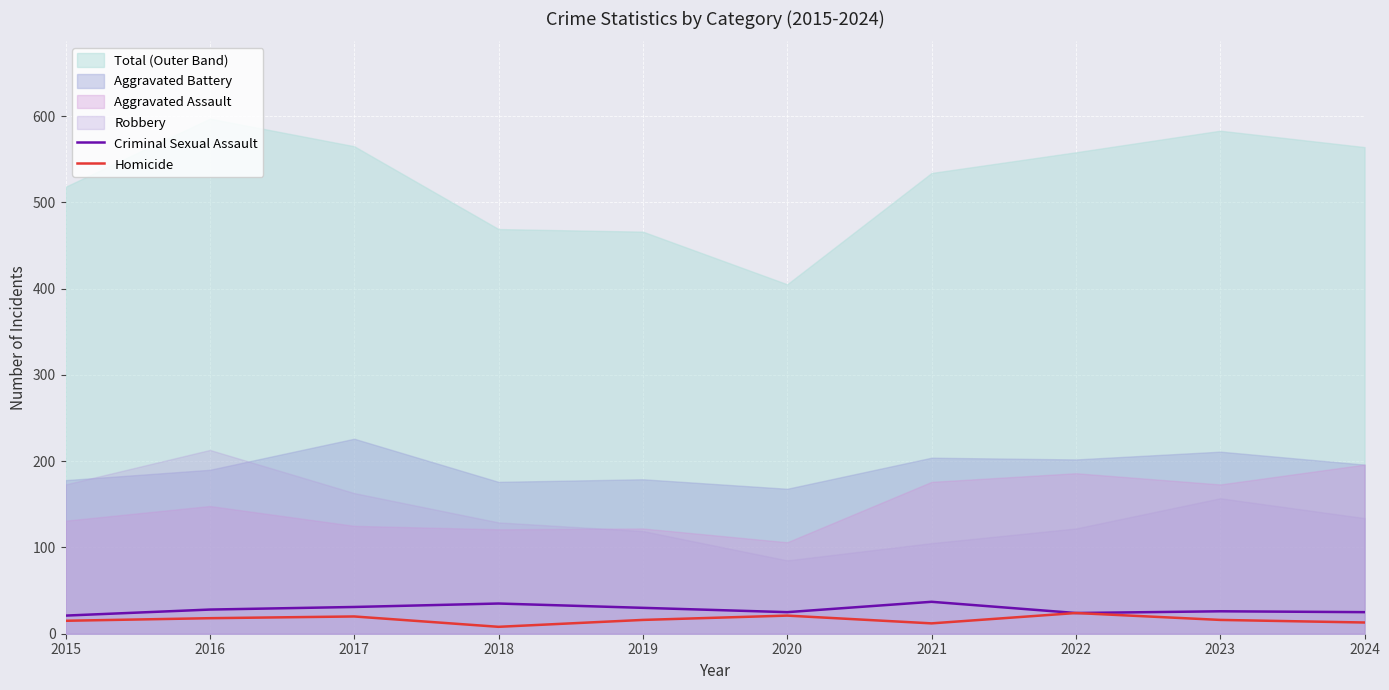

What is the difference between the maximum and minimum values in the Homicide series?

16